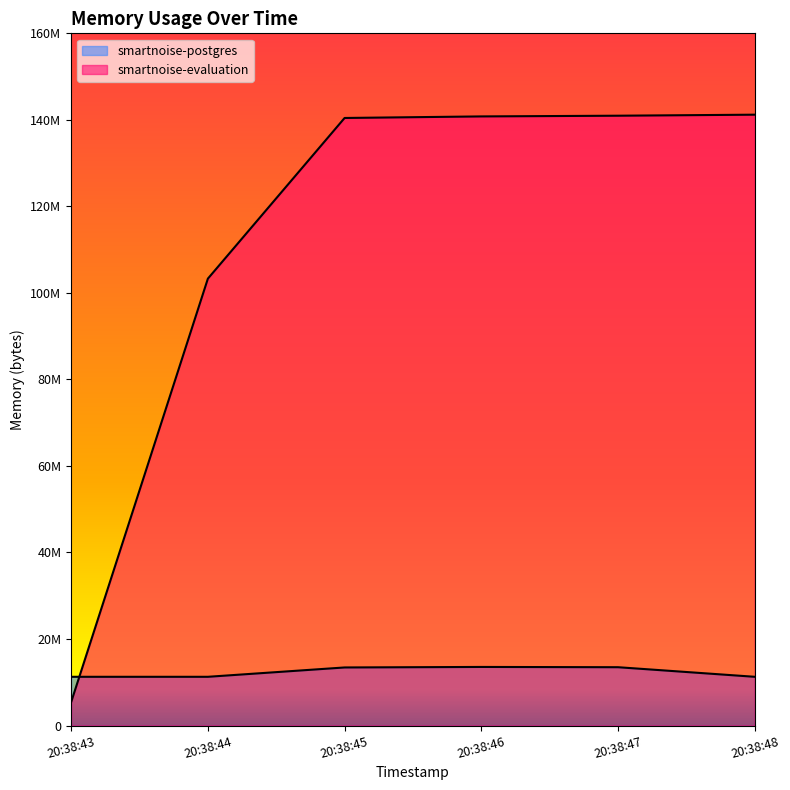

How many lines are shown in the chart?

2